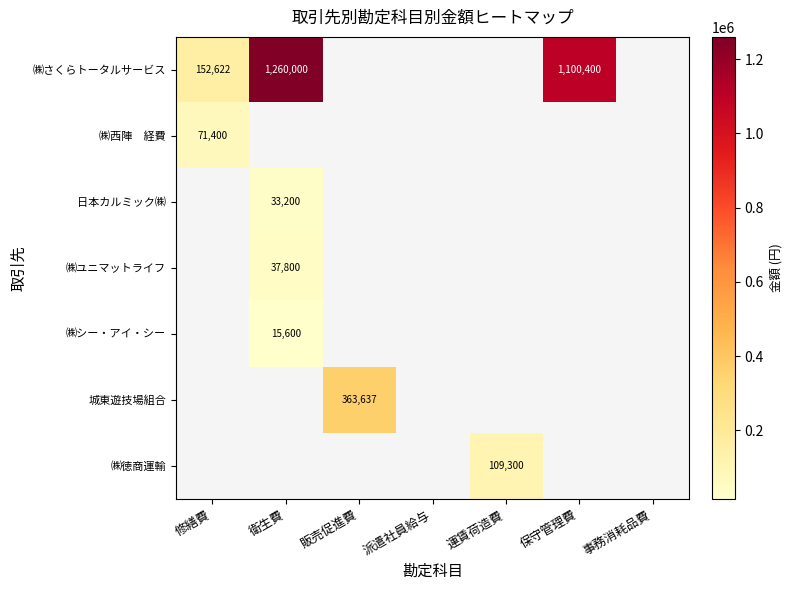

Which label corresponds to the largest value in the chart?

衛生費